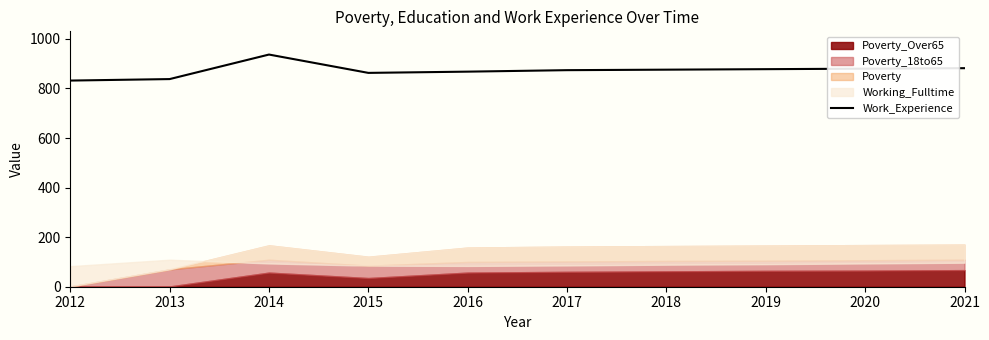

Reading left to right, what are all the values shown in this chart?

832	838	937	863	868	874	876	878	880	882